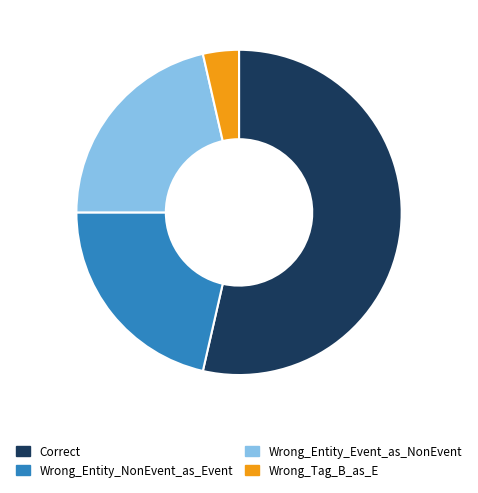

How many segments does this pie chart have?

4